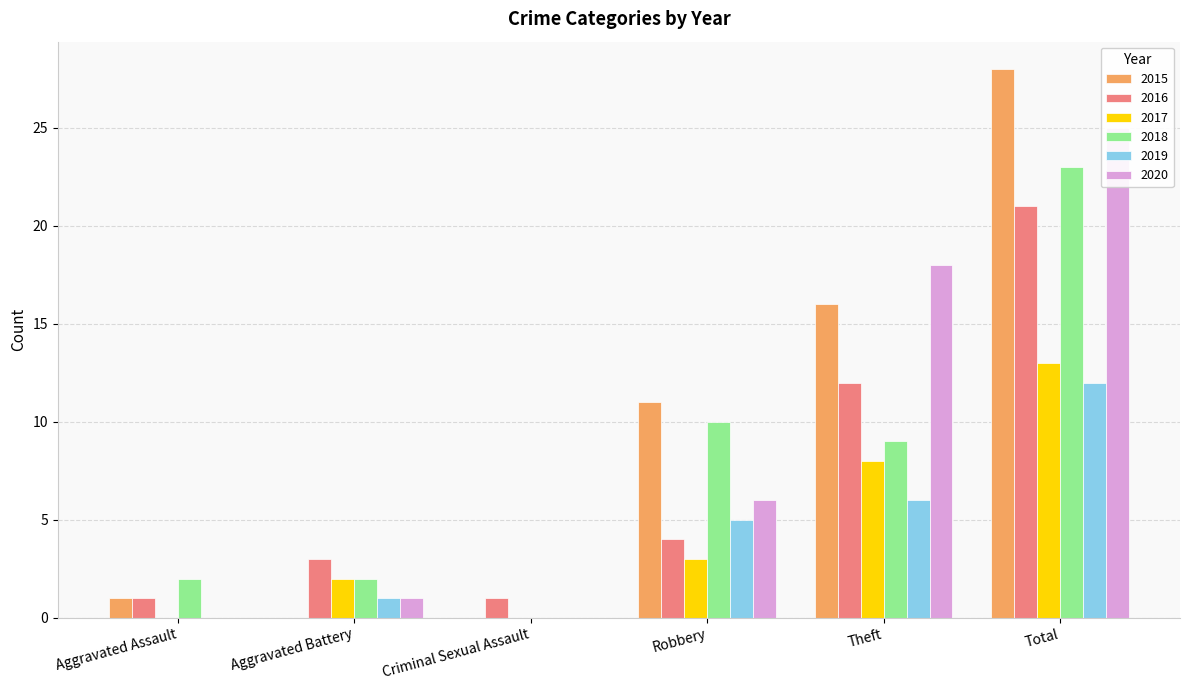

Reading left to right, transcribe all the data shown in this chart.

2015: Aggravated Assault=1	Aggravated Battery=0	Criminal Sexual Assault=0	Robbery=11	Theft=16	Total=28
2016: Aggravated Assault=1	Aggravated Battery=3	Criminal Sexual Assault=1	Robbery=4	Theft=12	Total=21
2017: Aggravated Assault=0	Aggravated Battery=2	Criminal Sexual Assault=0	Robbery=3	Theft=8	Total=13
2018: Aggravated Assault=2	Aggravated Battery=2	Criminal Sexual Assault=0	Robbery=10	Theft=9	Total=23
2019: Aggravated Assault=0	Aggravated Battery=1	Criminal Sexual Assault=0	Robbery=5	Theft=6	Total=12
2020: Aggravated Assault=0	Aggravated Battery=1	Criminal Sexual Assault=0	Robbery=6	Theft=18	Total=25